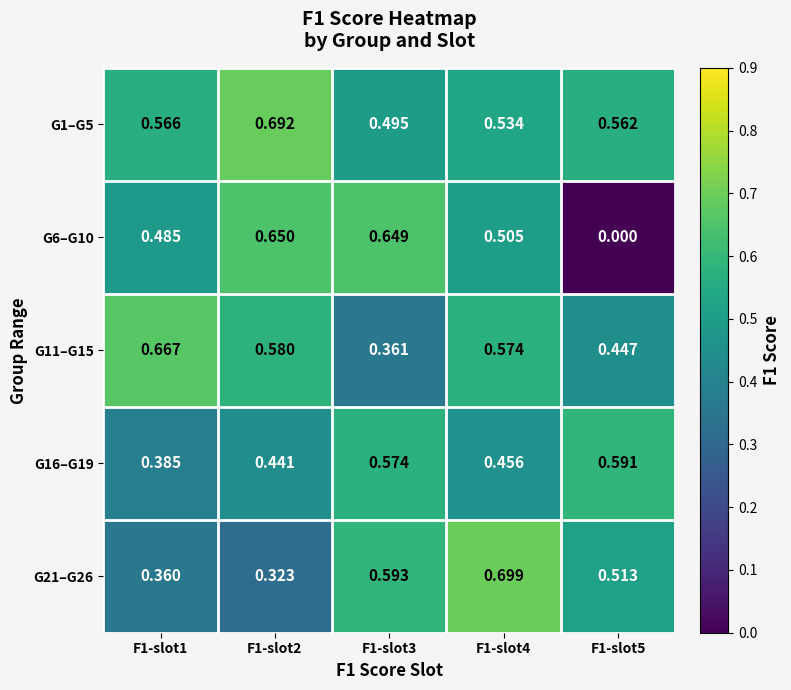

Which series has the largest range (max minus min)?

G6–G10